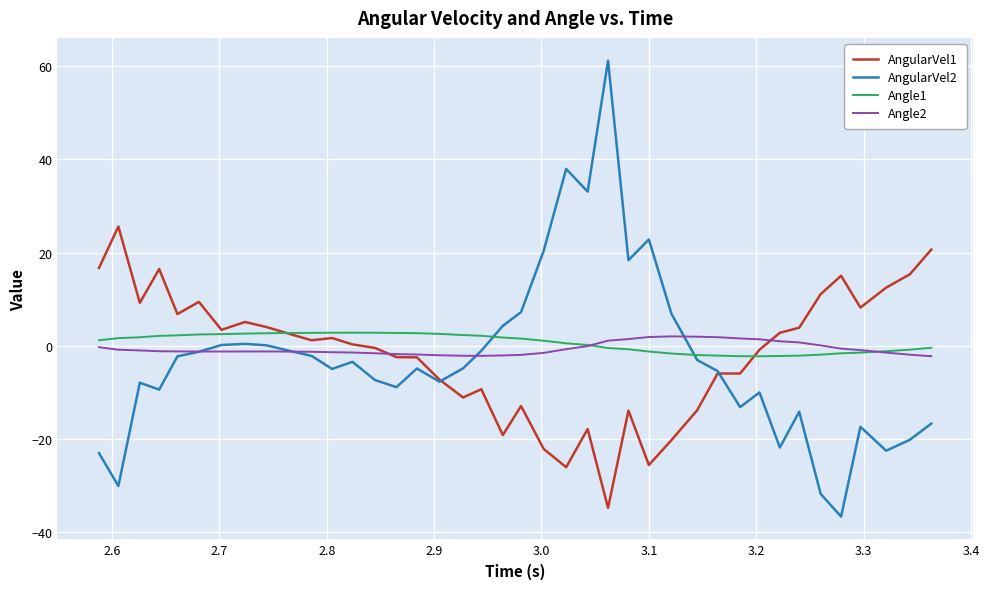

Which series has the largest range (max minus min)?

AngularVel2